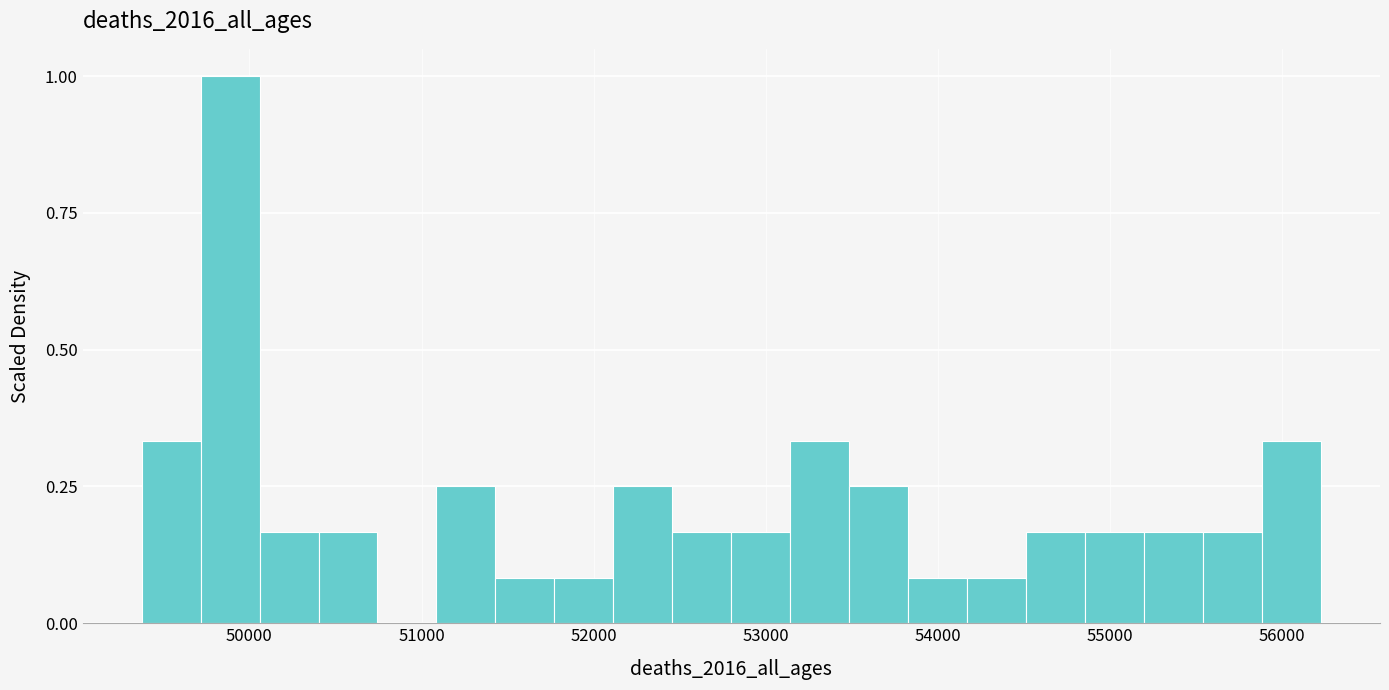

Read against the x-axis, roughly where is the centre of the tallest bar?

49900